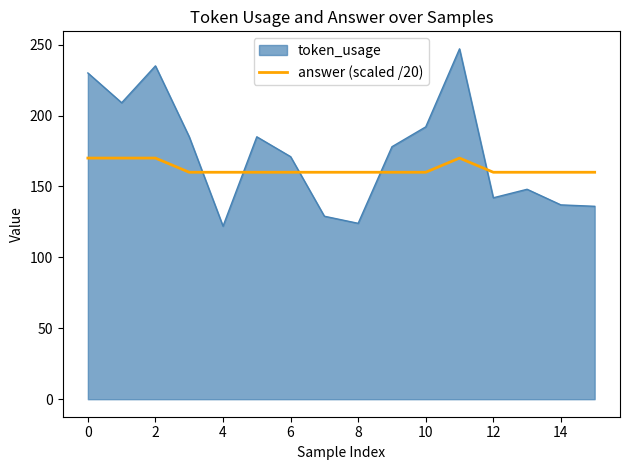

Rank the series by their maximum value, from lowest to highest.

answer (scaled /20), token_usage